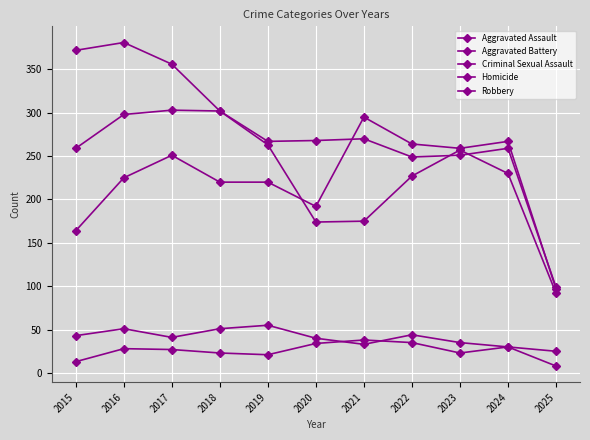

Which series has the widest spread of values?

Robbery